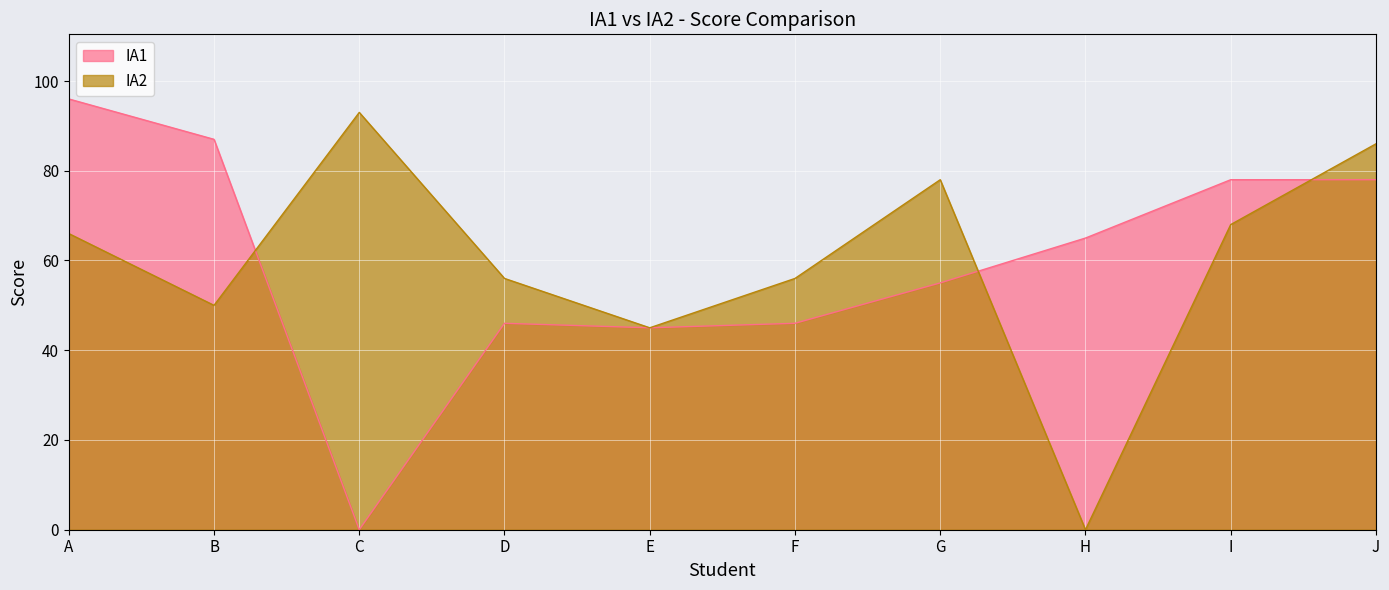

How many lines are shown in the chart?

2